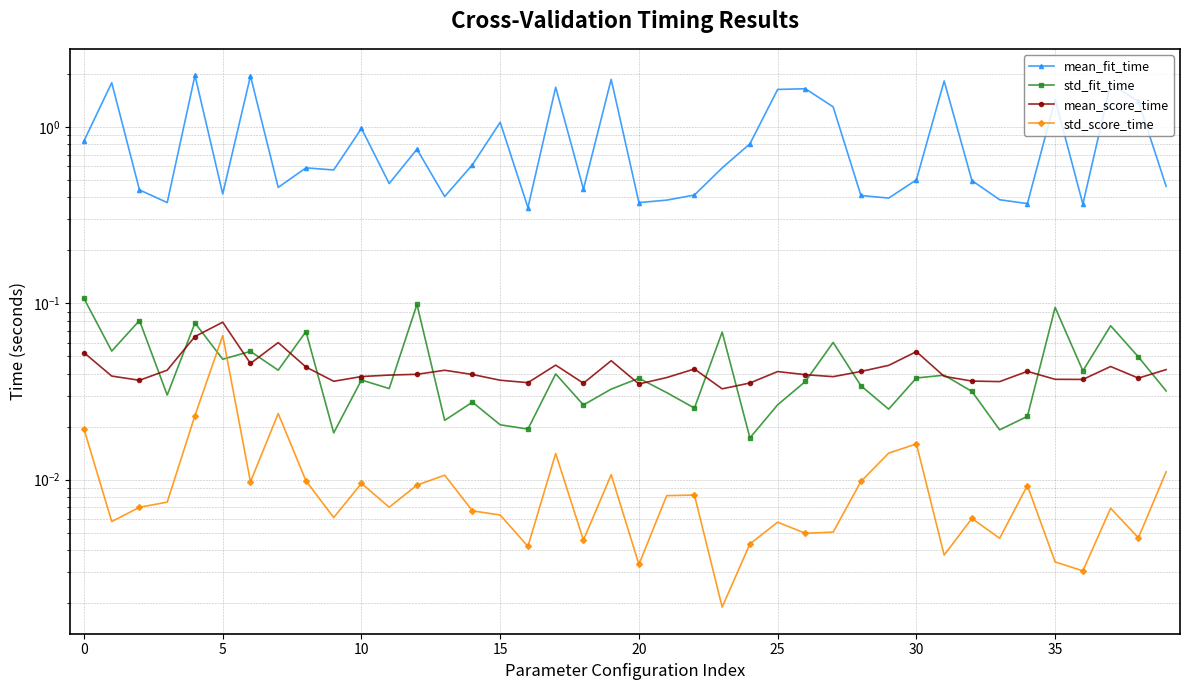

What is the highest value of the std_fit_time series?

0.1